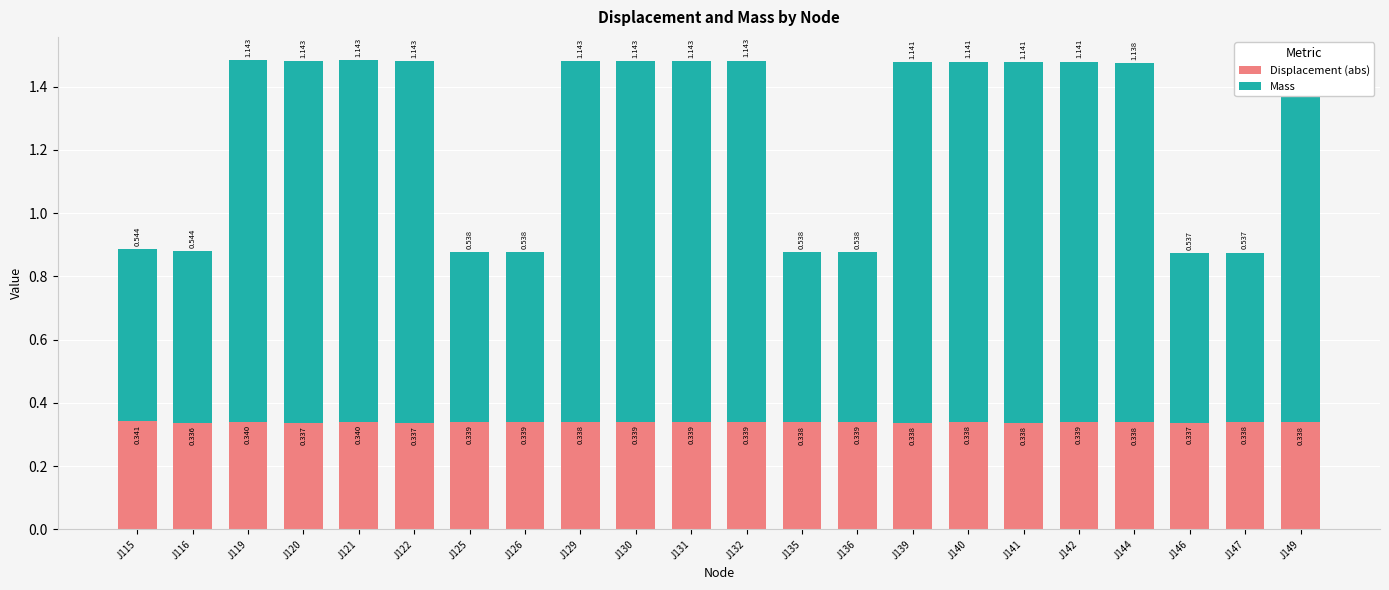

Which has a higher value, J129 or J126?

J126